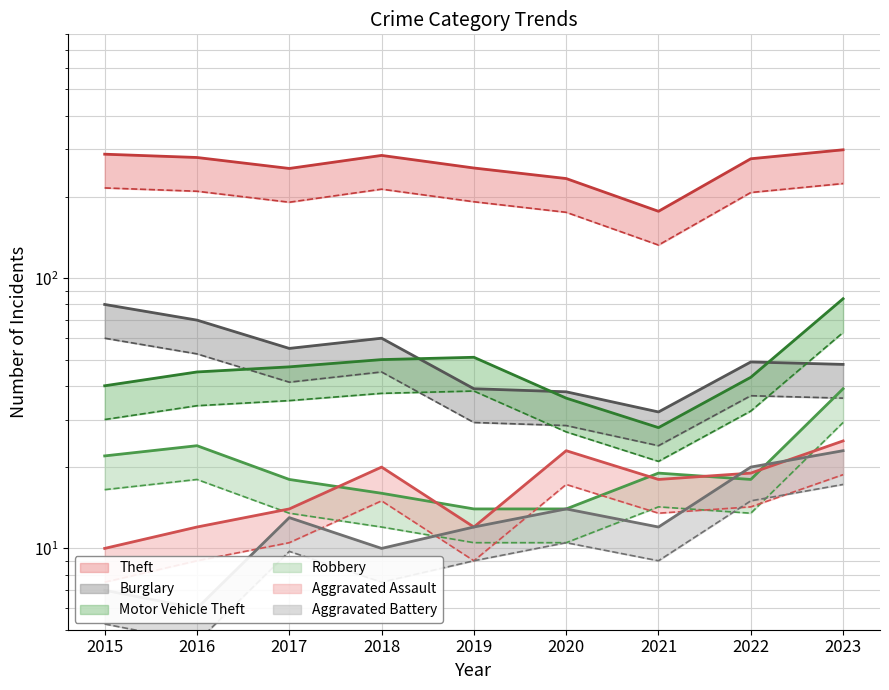

Which series has the largest range (max minus min)?

Theft